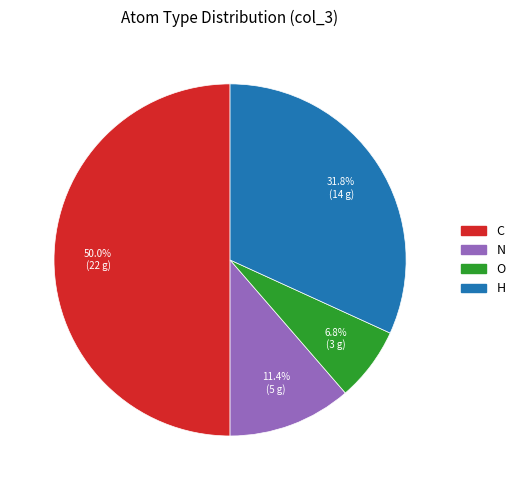

To the nearest percent, what is the difference between the largest and smallest slice percentages?

43%